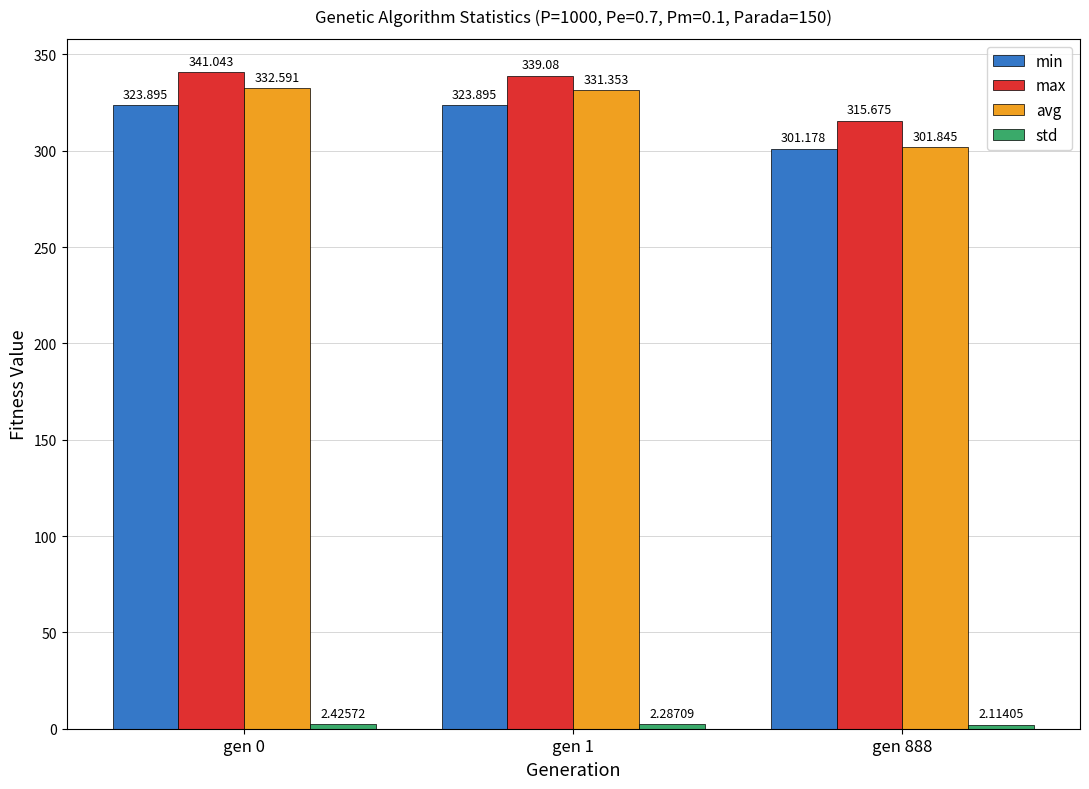

Between gen 0 and gen 1, which series saw the biggest shift?

max